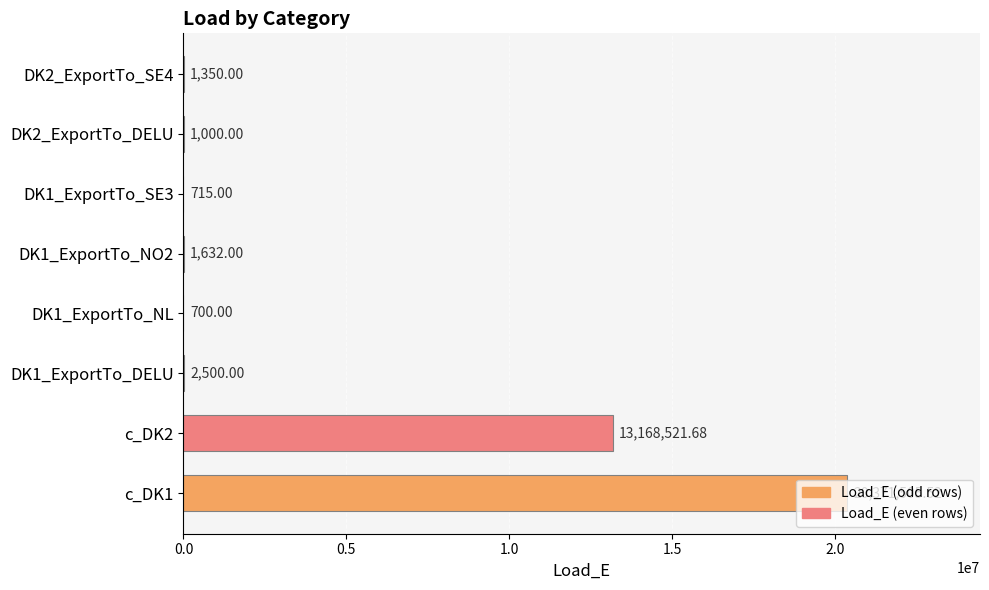

What is the sum of the values at DK2_ExportTo_SE4 and DK1_ExportTo_DELU?

3850.0